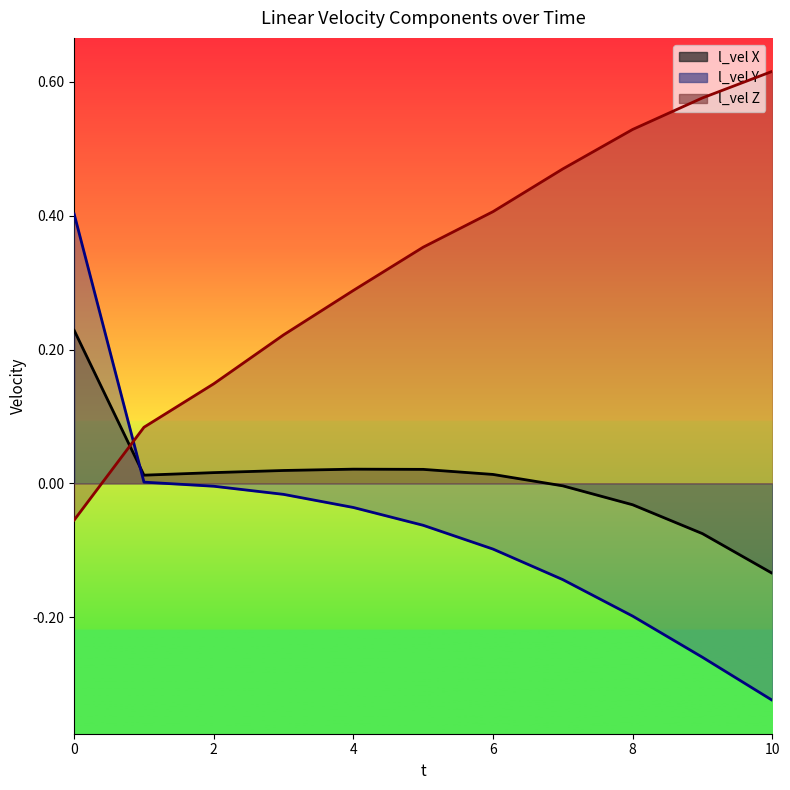

Reading right to left, transcribe all the data shown in this chart.

l_vel X: 10=-0.1	9=-0.1	8=-0.0	7=-0.0	6=0.0	5=0.0	4=0.0	3=0.0	2=0.0	1=0.0	0=0.2
l_vel Y: 10=-0.3	9=-0.3	8=-0.2	7=-0.1	6=-0.1	5=-0.1	4=-0.0	3=-0.0	2=-0.0	1=0.0	0=0.4
l_vel Z: 10=0.6	9=0.6	8=0.5	7=0.5	6=0.4	5=0.4	4=0.3	3=0.2	2=0.1	1=0.1	0=-0.1